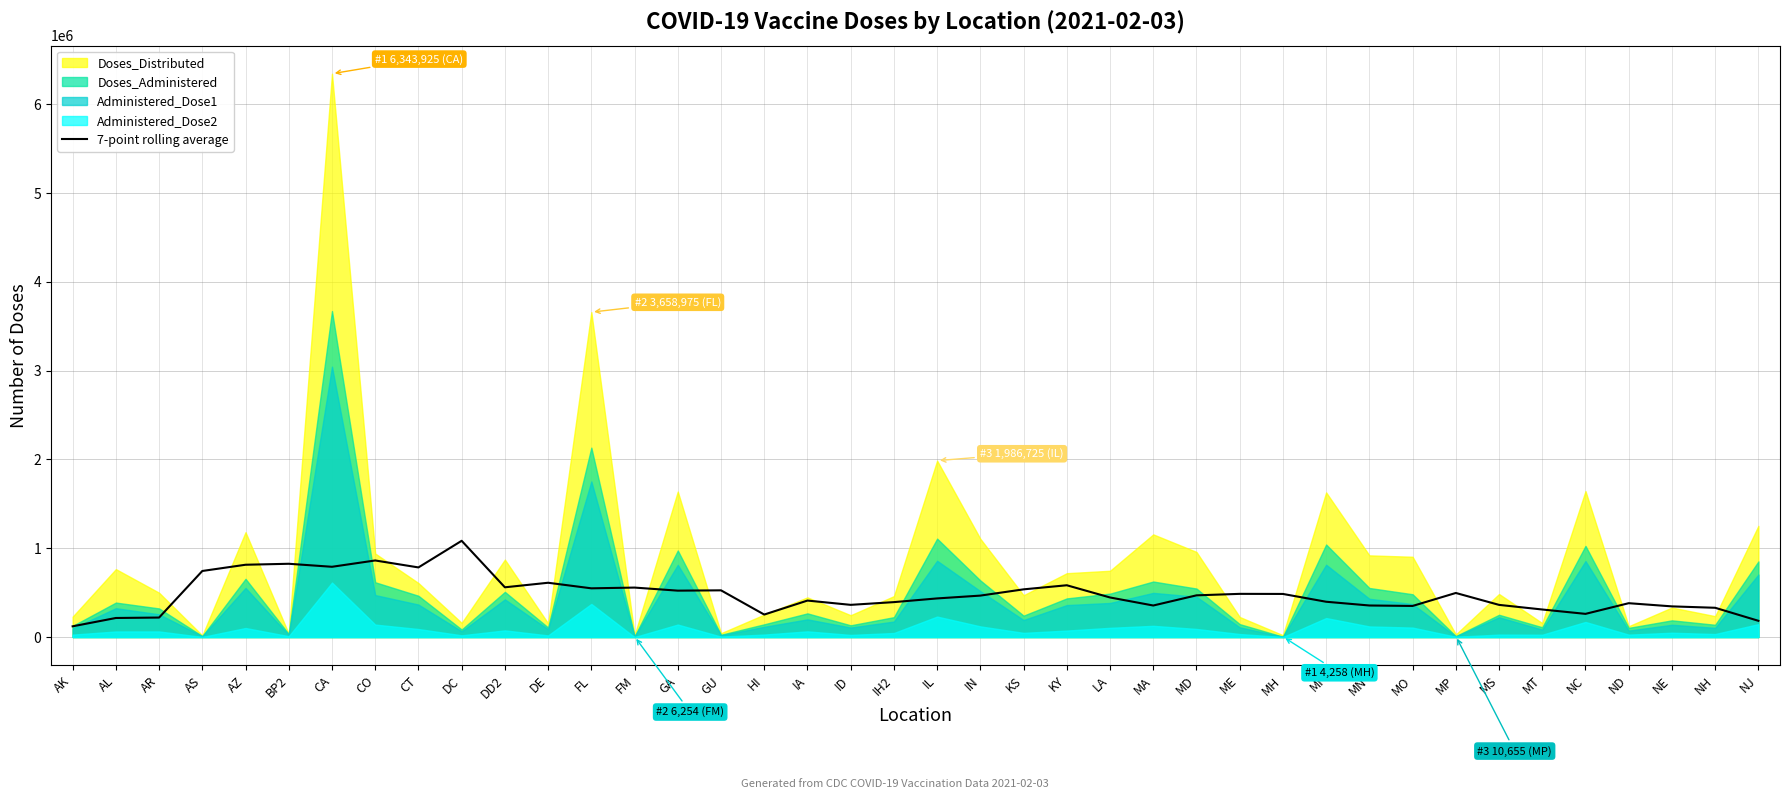

Read the value at FM.

557246.1